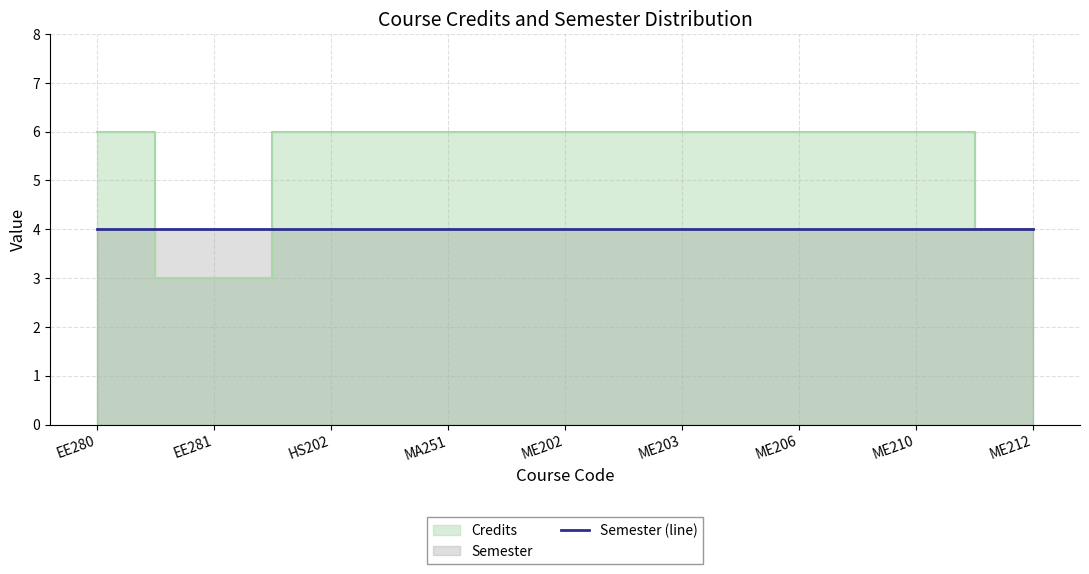

How many values are below 6?

2